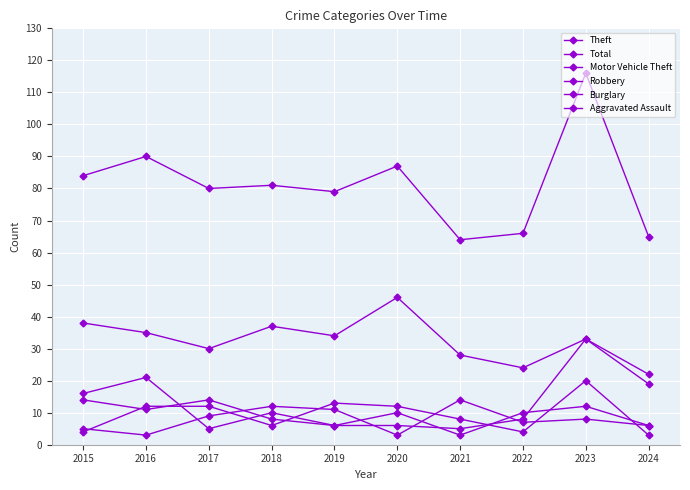

Where is Theft nearest to the value 32?

2023